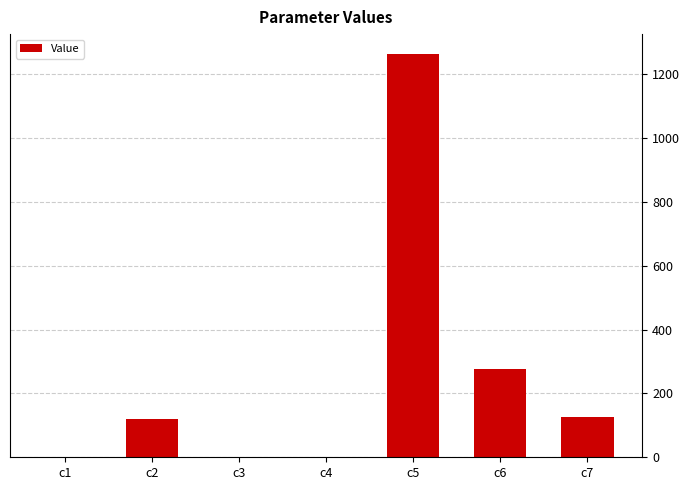

What is the sum of all values?

1788.0